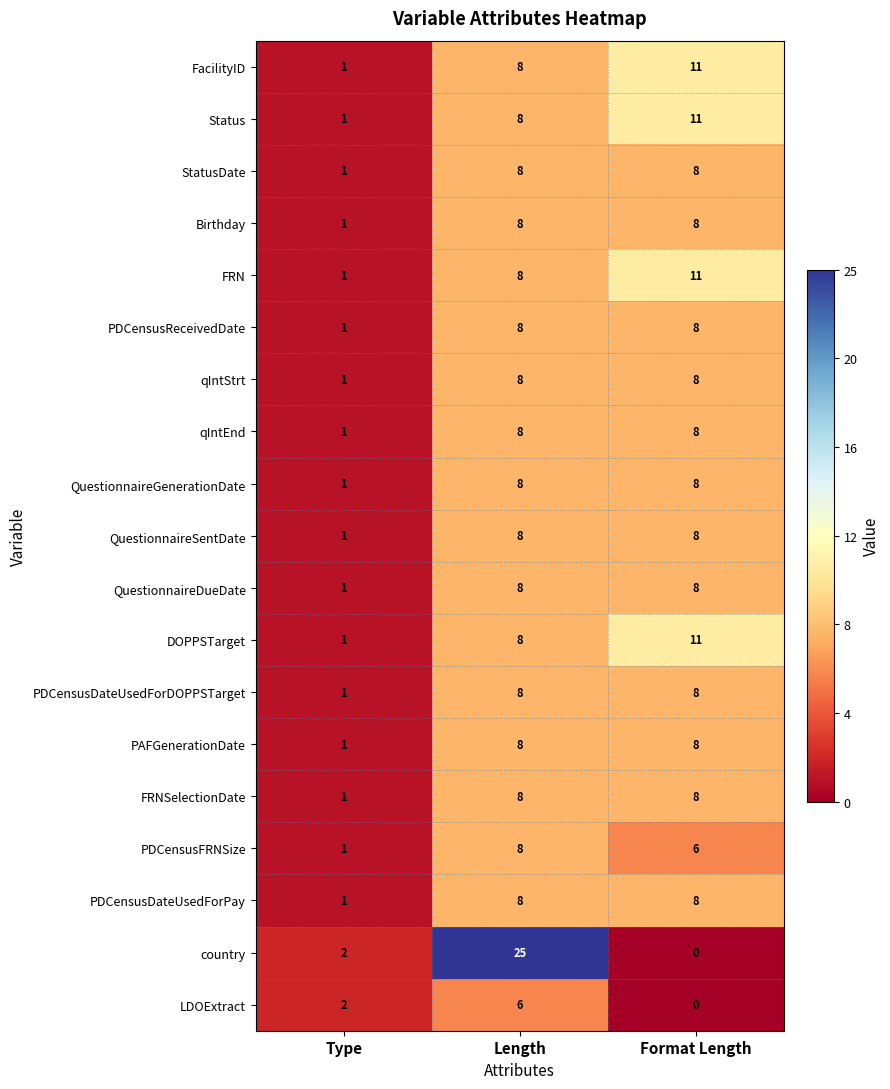

At how many categories does at least one series exceed 9?

2